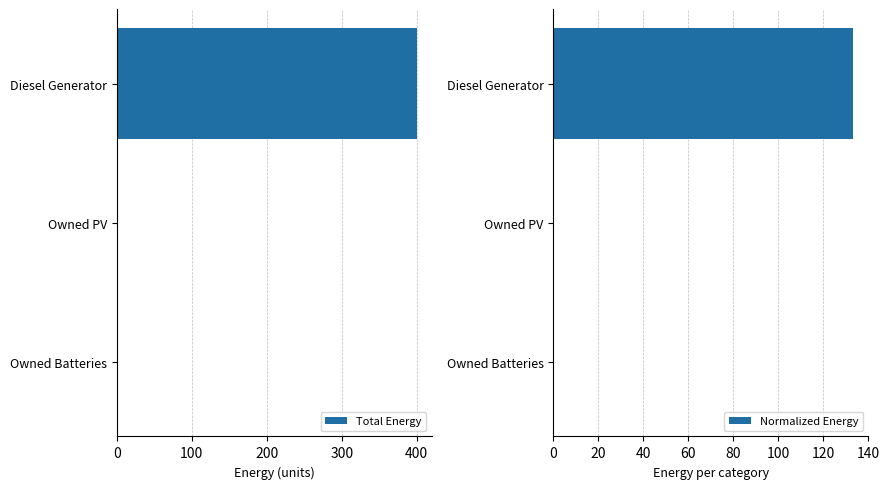

Are the bars horizontal?

Yes